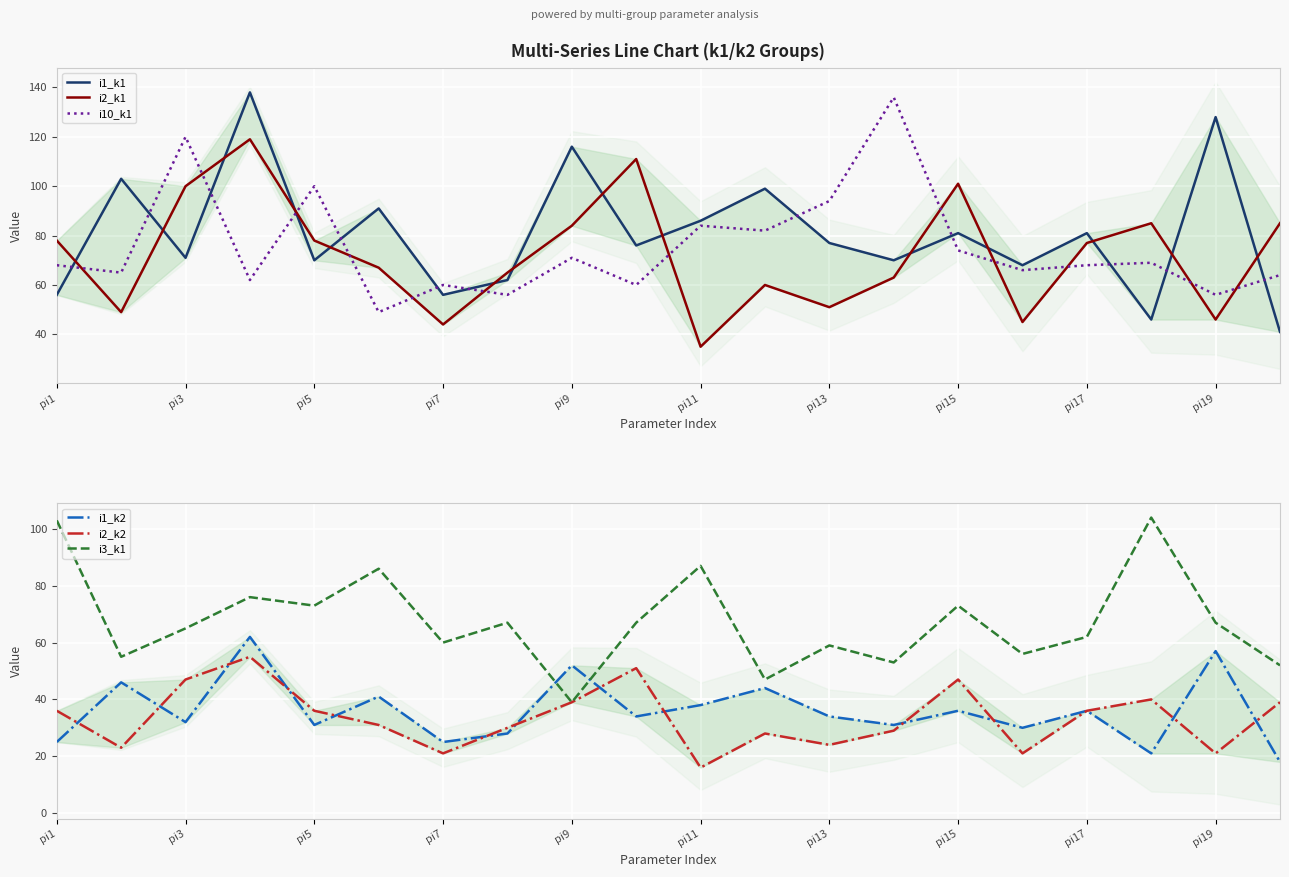

Count the number of categories in the chart.

20